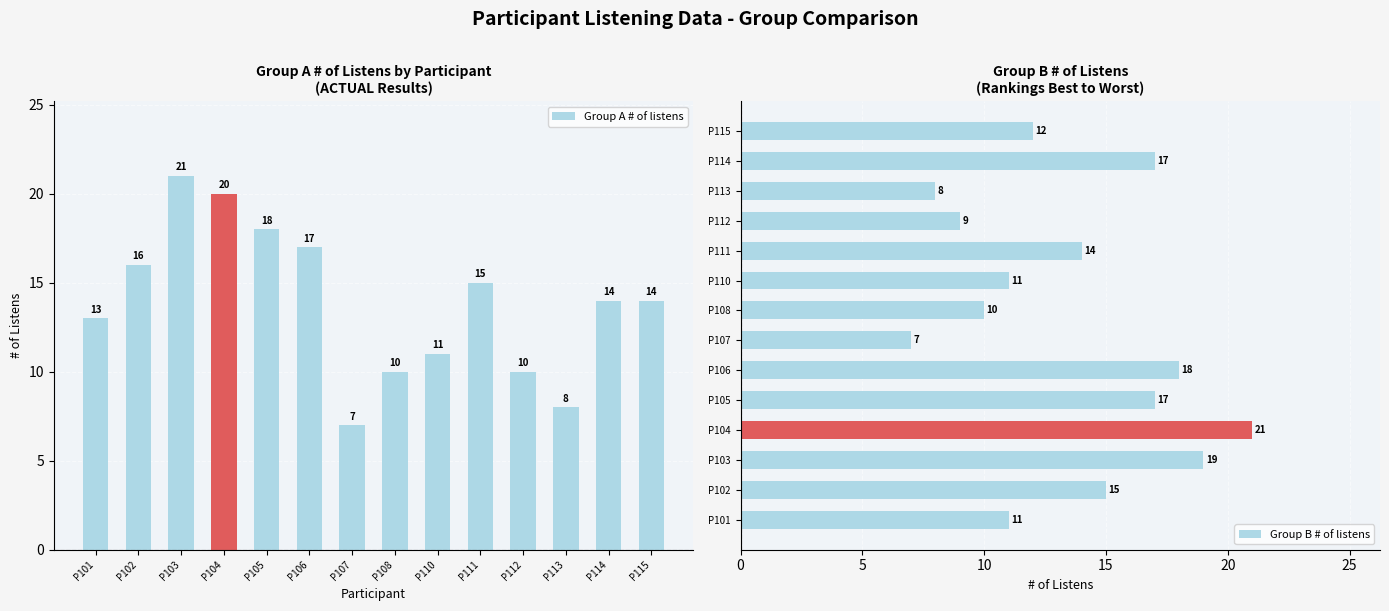

Which has a higher value, P112 or P103?

P103